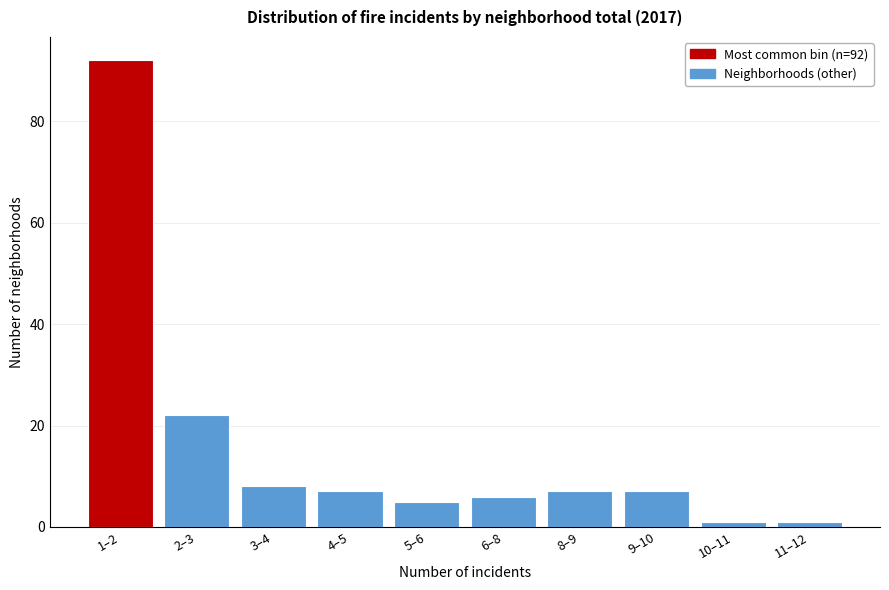

Reading left to right, extract all data points from this chart.

1–2=92	2–3=22	3–4=8	4–5=7	5–6=5	6–8=6	8–9=7	9–10=7	10–11=1	11–12=1